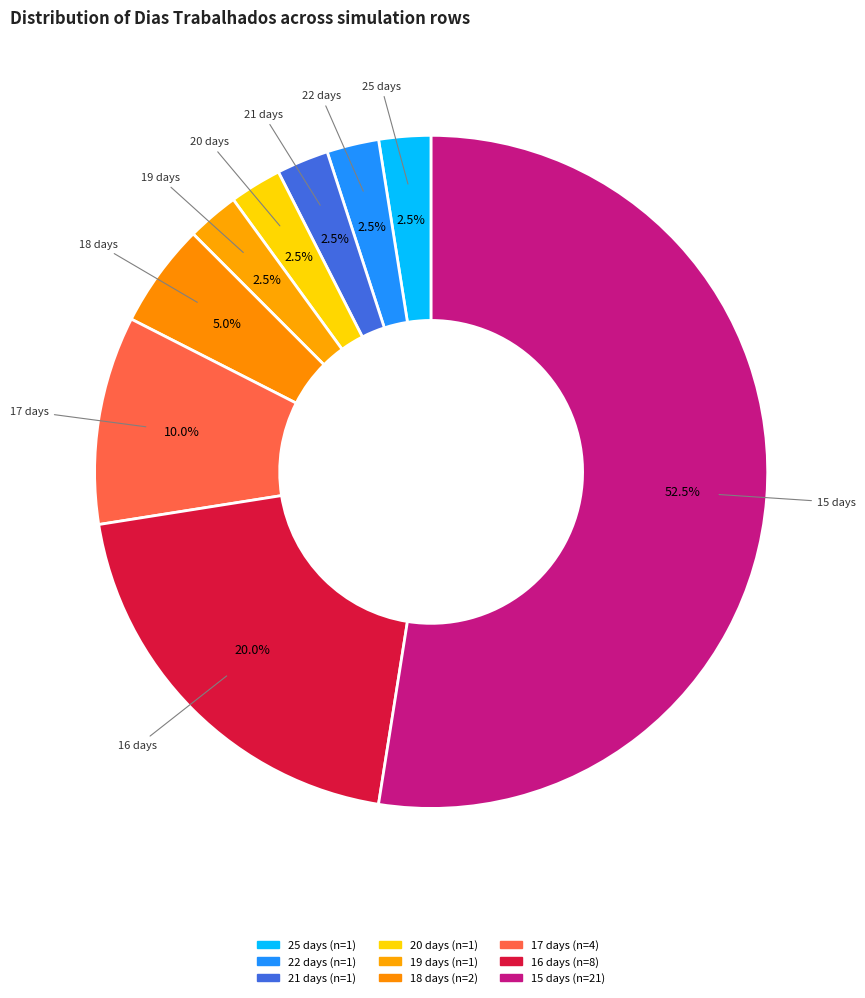

How many segments does this pie chart have?

9